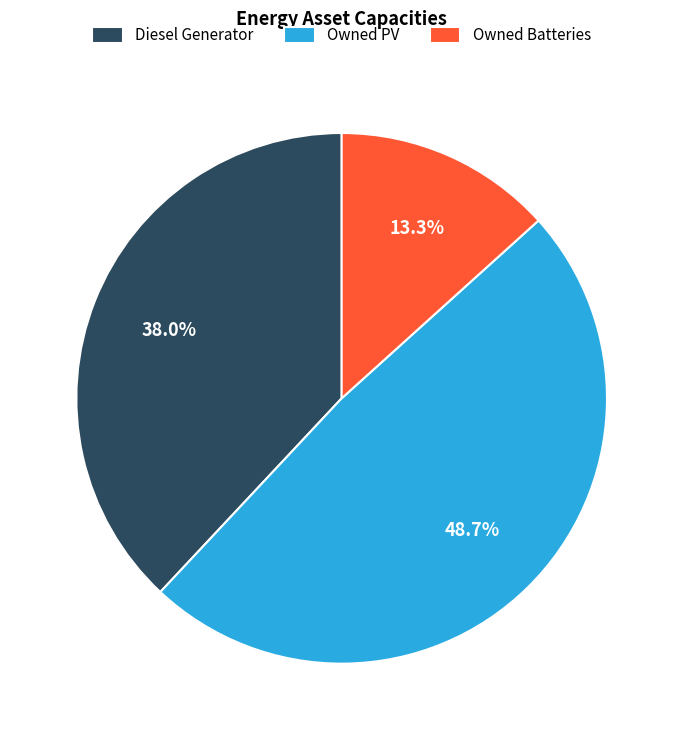

Which category has the smallest portion of the pie?

Owned Batteries